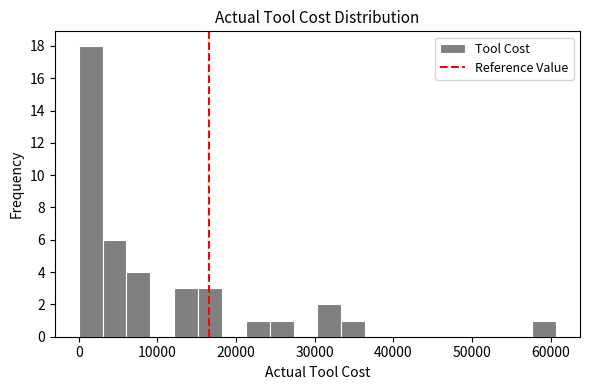

Read against the x-axis, roughly where is the centre of the tallest bar?

2000